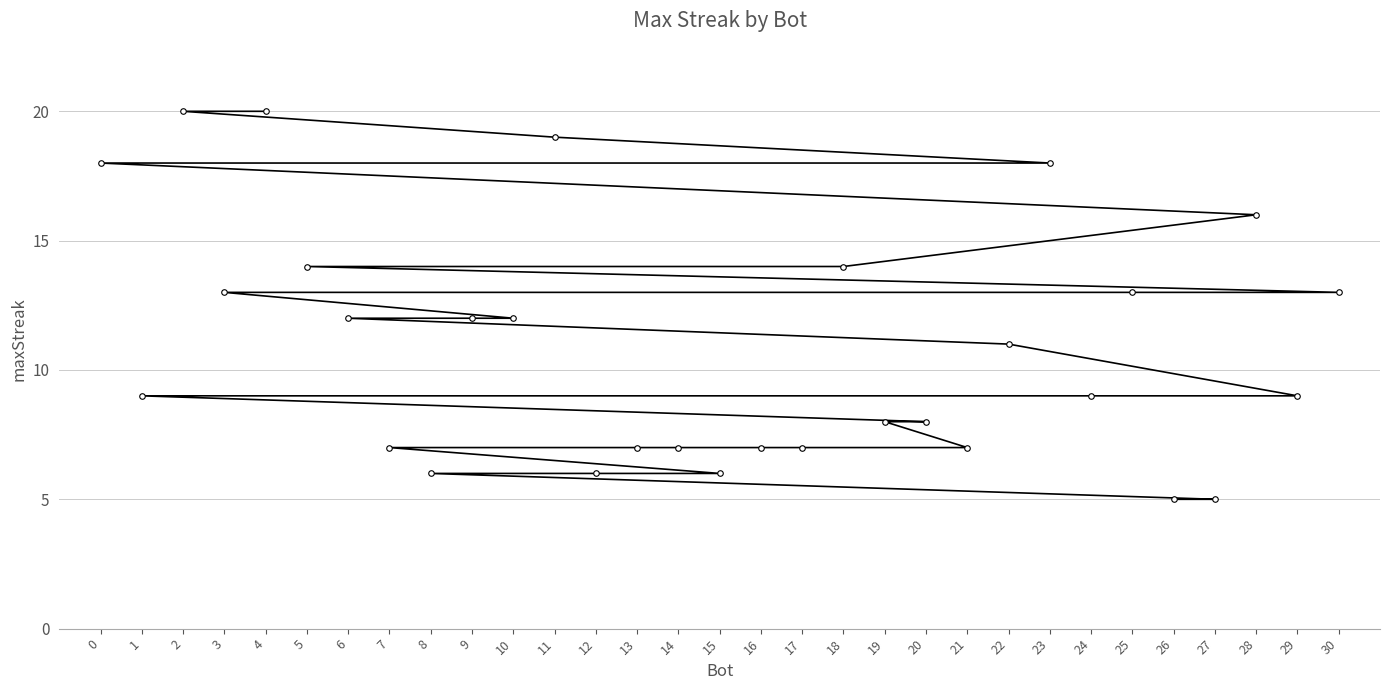

Reading right to left, extract all data points from this chart.

30=13	29=9	28=16	27=5	26=5	25=13	24=9	23=18	22=11	21=7	20=8	19=8	18=14	17=7	16=7	15=6	14=7	13=7	12=6	11=19	10=12	9=12	8=6	7=7	6=12	5=14	4=20	3=13	2=20	1=9	0=18